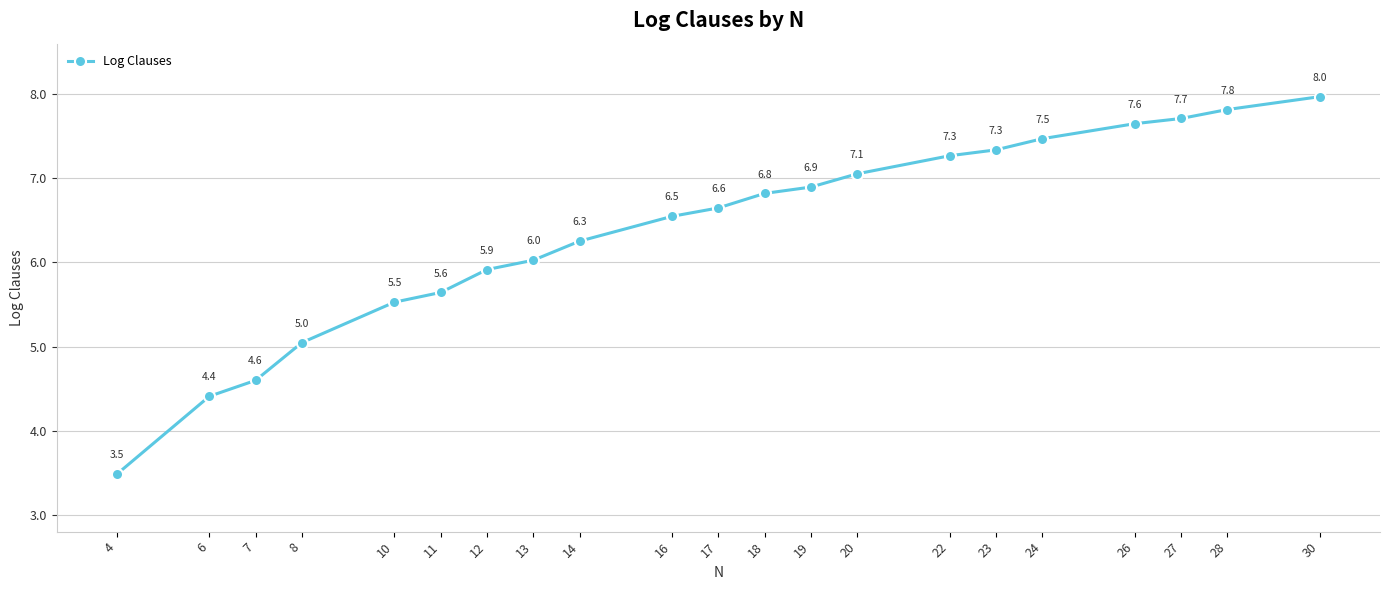

What is the difference between the maximum and minimum values?

4.5